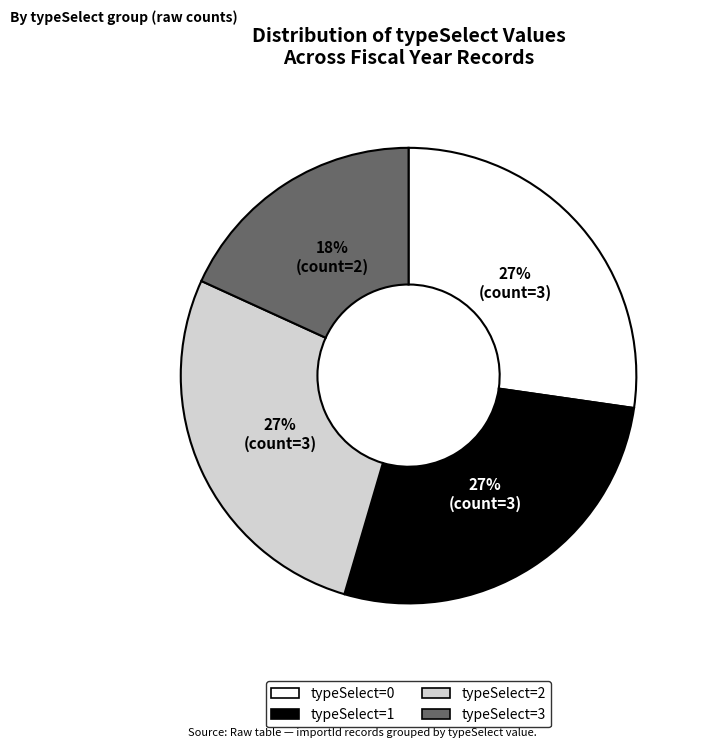

Does typeSelect=3 represent more than half of the total?

No